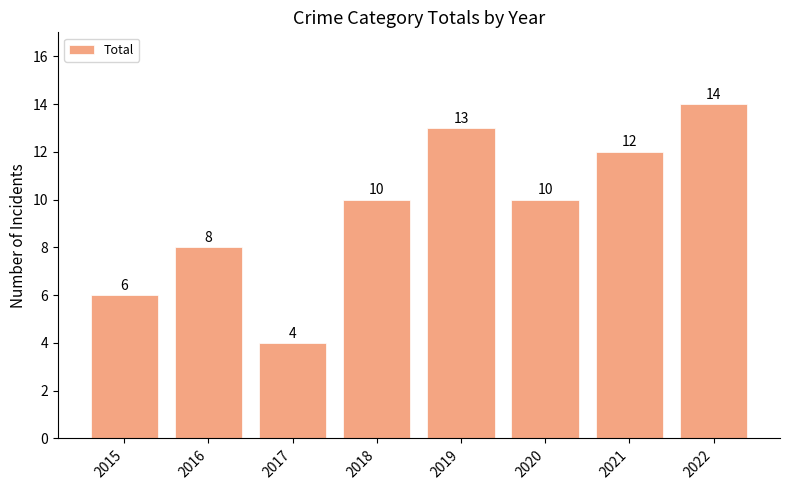

Is it true that the value at 2018 is 18?

False